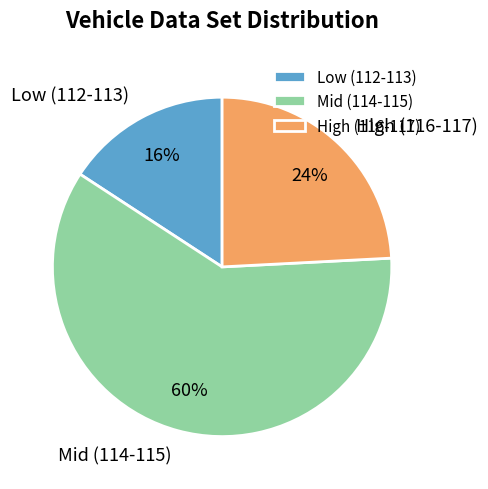

What is the largest slice in the pie chart?

Mid (114-115)